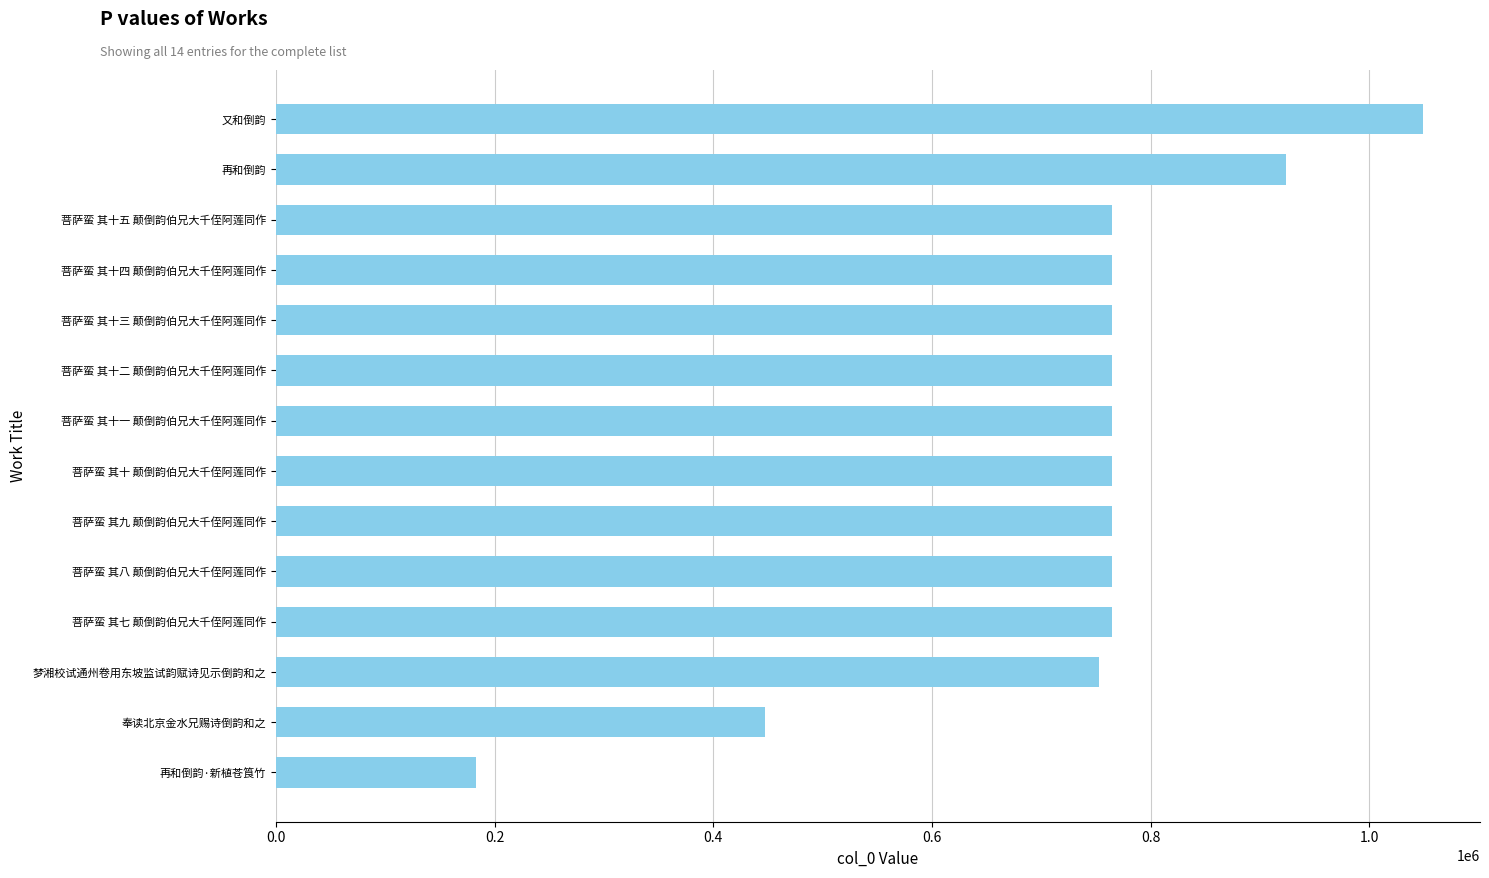

Which has a higher value, 奉读北京金水兄赐诗倒韵和之 or 菩萨蛮 其十一 颠倒韵伯兄大千侄阿莲同作?

菩萨蛮 其十一 颠倒韵伯兄大千侄阿莲同作